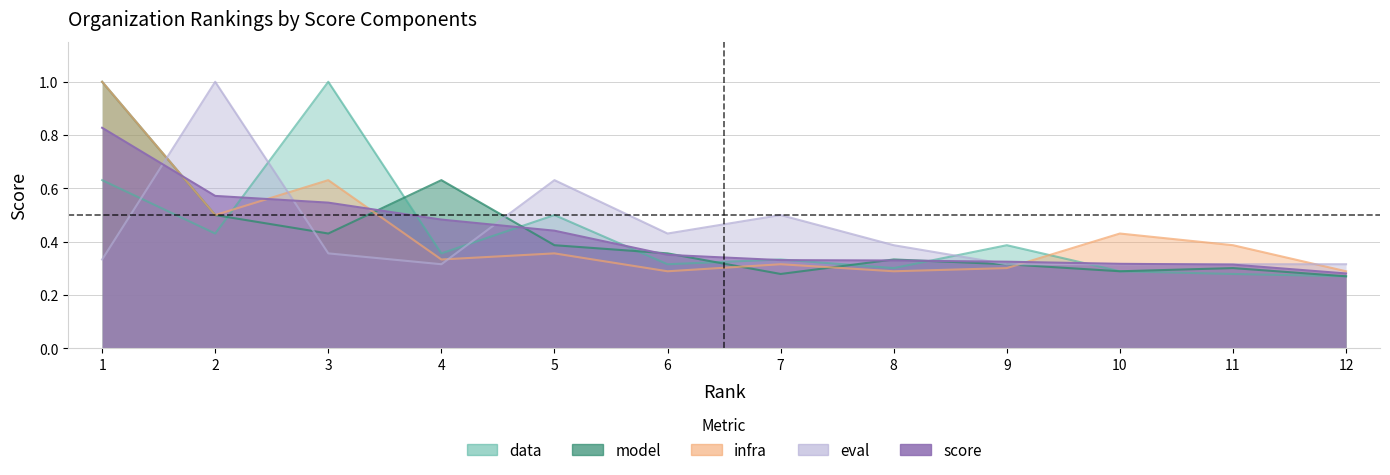

What is the lowest value of the data series?

0.3